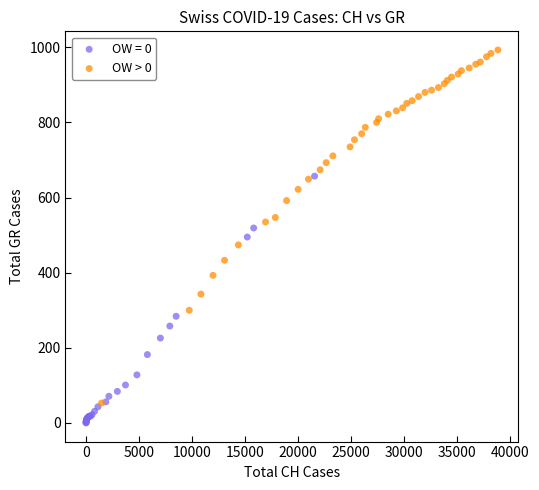

Which series reaches the maximum Y coordinate?

OW > 0